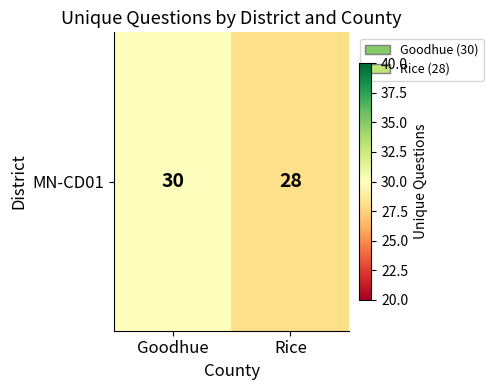

Reading right to left, transcribe all the data shown in this chart.

Rice=28	Goodhue=30